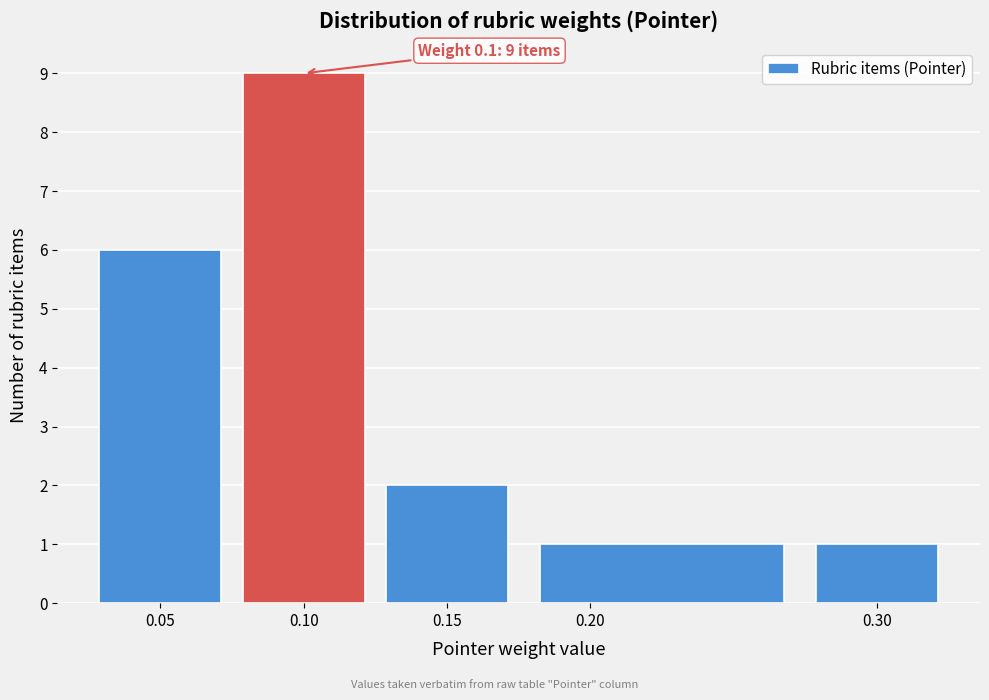

Over which range of the x-axis is the bar tallest?

0.075 to 0.125